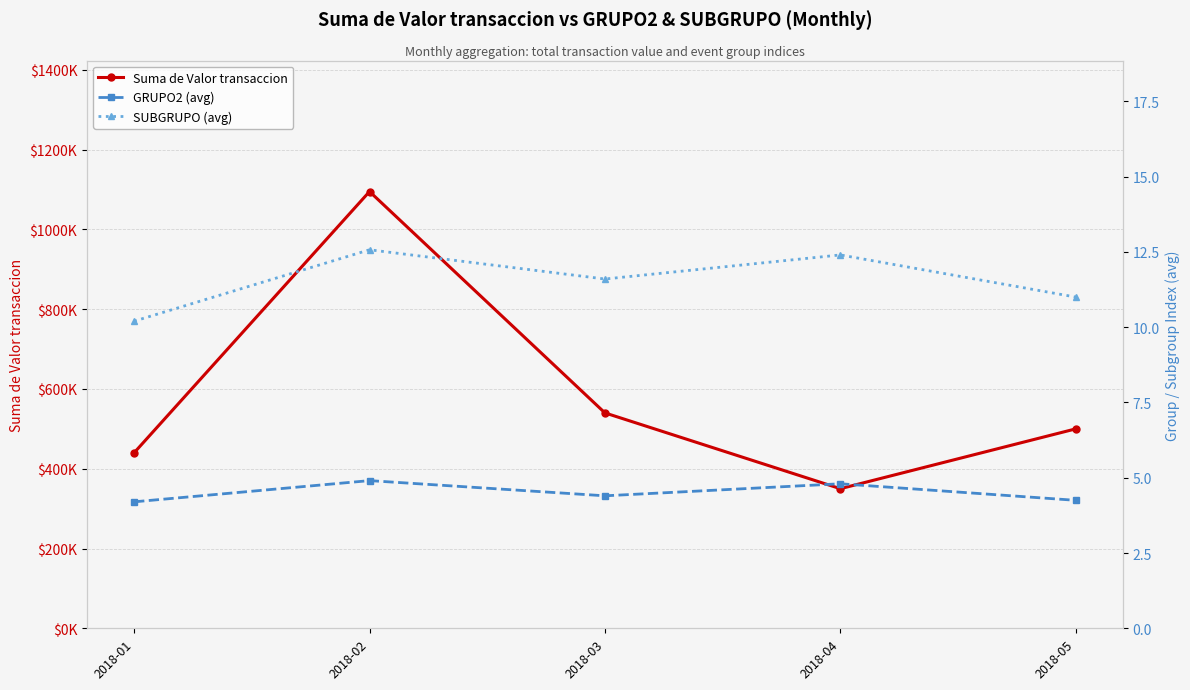

In GRUPO2 (avg), how many points are lower than both neighbors (excluding endpoints)?

1